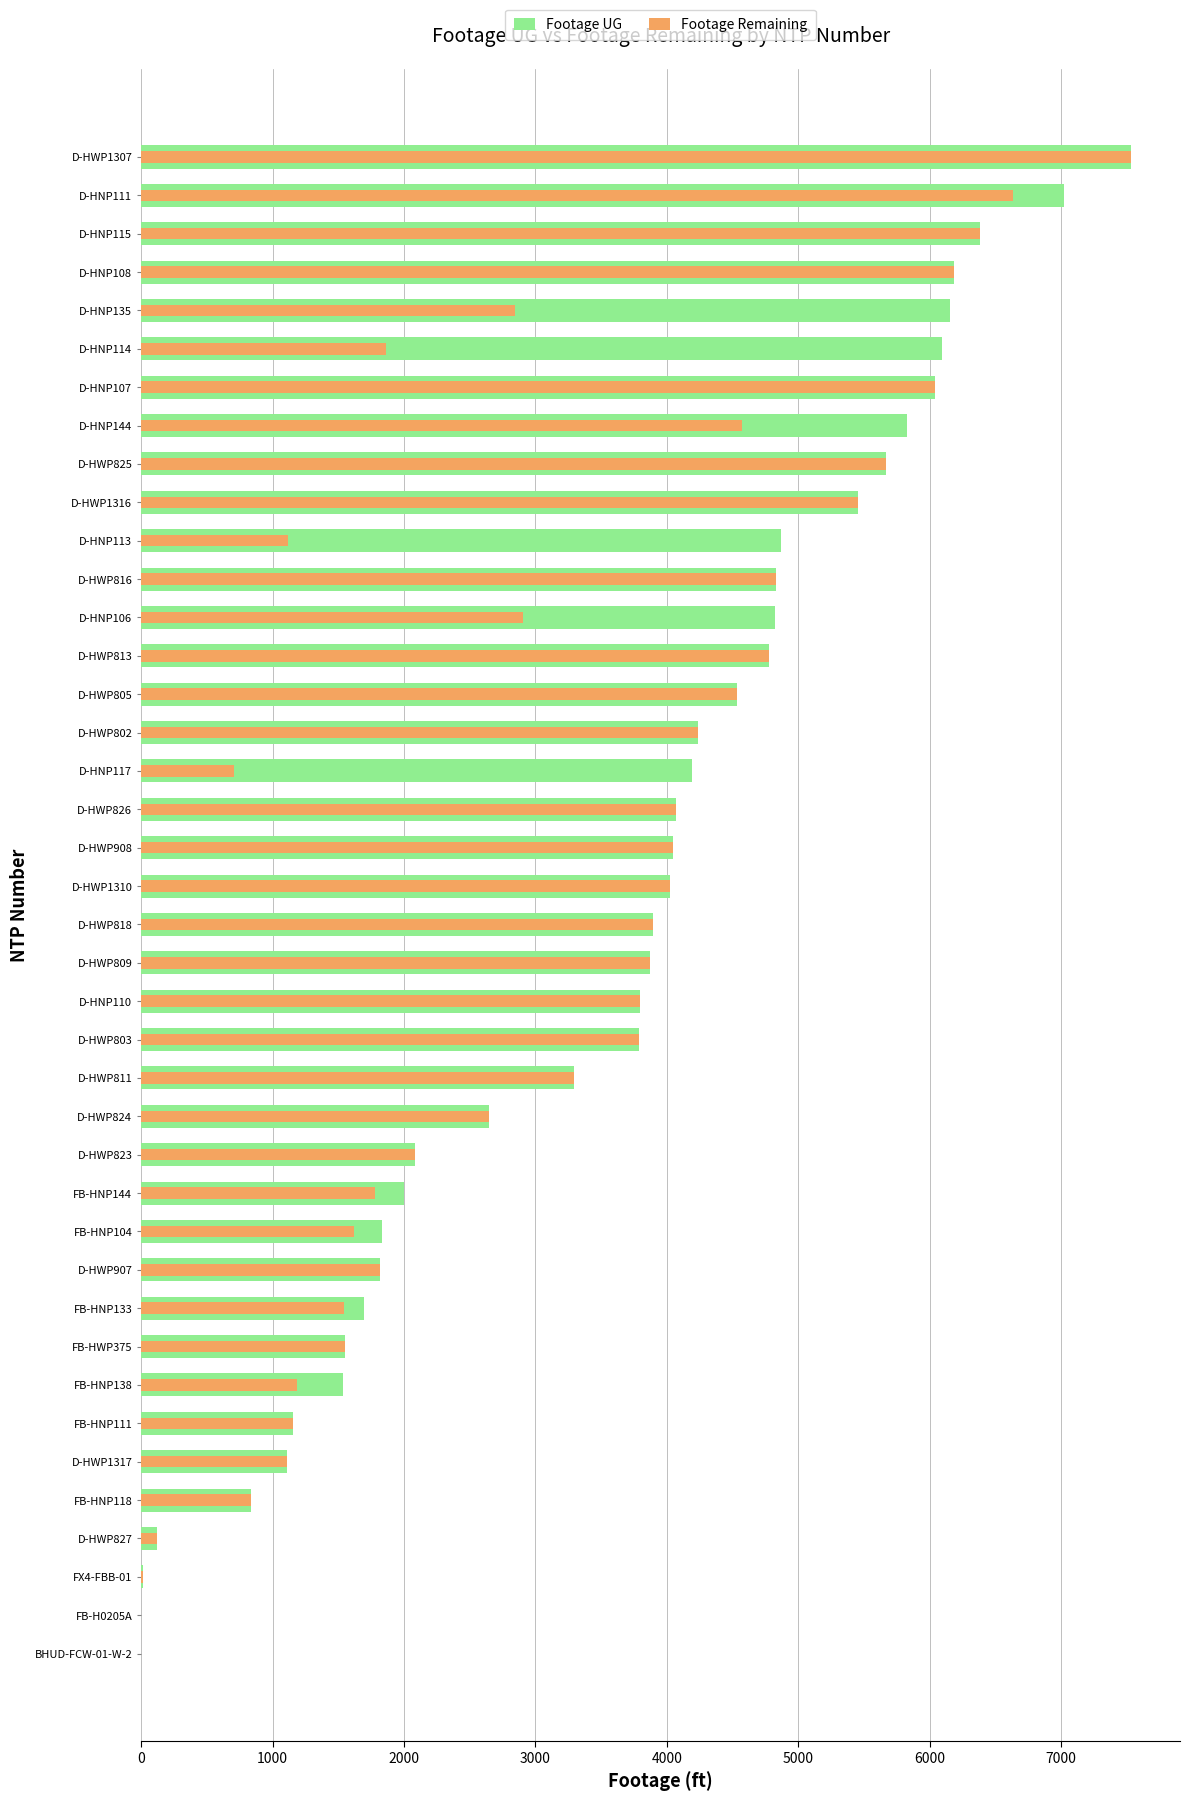

What are all the series names shown in the legend?

Footage UG, Footage Remaining